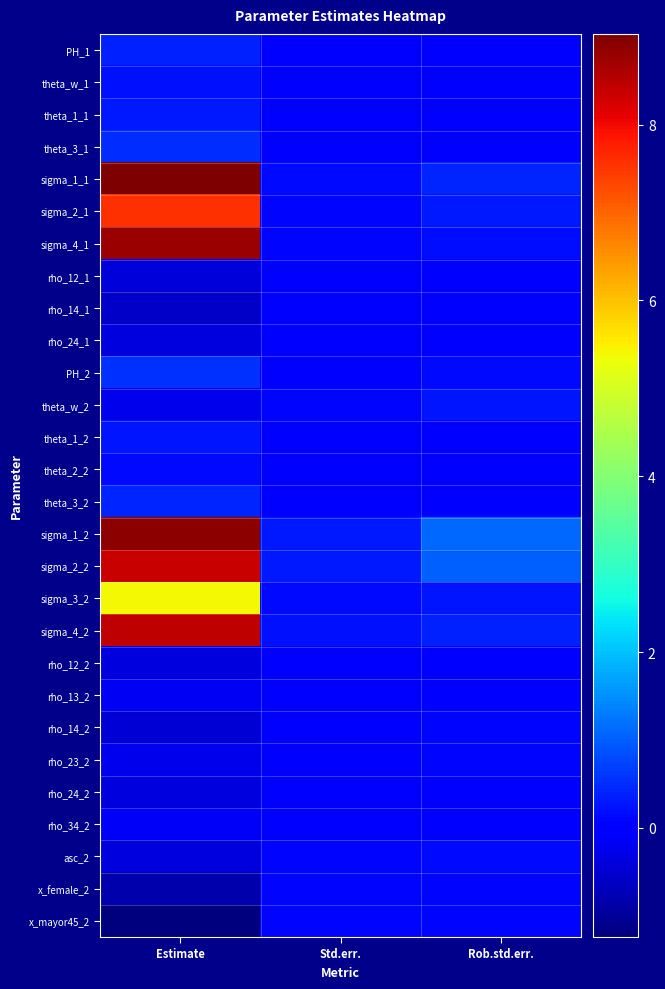

Reading left to right, extract all data points from this chart.

PH_1: Estimate=0.4	Std.err.=0.0	Rob.std.err.=0.0
theta_w_1: Estimate=0.2	Std.err.=0.0	Rob.std.err.=0.1
theta_1_1: Estimate=0.3	Std.err.=0.0	Rob.std.err.=0.0
theta_3_1: Estimate=0.5	Std.err.=0.0	Rob.std.err.=0.0
sigma_1_1: Estimate=9.0	Std.err.=0.1	Rob.std.err.=0.4
sigma_2_1: Estimate=7.6	Std.err.=0.1	Rob.std.err.=0.3
sigma_4_1: Estimate=8.8	Std.err.=0.1	Rob.std.err.=0.2
rho_12_1: Estimate=-0.4	Std.err.=0.0	Rob.std.err.=0.0
rho_14_1: Estimate=-0.6	Std.err.=0.0	Rob.std.err.=0.0
rho_24_1: Estimate=-0.4	Std.err.=0.0	Rob.std.err.=0.0
PH_2: Estimate=0.5	Std.err.=0.1	Rob.std.err.=0.2
theta_w_2: Estimate=-0.3	Std.err.=0.1	Rob.std.err.=0.3
theta_1_2: Estimate=0.3	Std.err.=0.0	Rob.std.err.=0.0
theta_2_2: Estimate=0.1	Std.err.=0.0	Rob.std.err.=0.0
theta_3_2: Estimate=0.4	Std.err.=0.0	Rob.std.err.=0.0
sigma_1_2: Estimate=8.9	Std.err.=0.3	Rob.std.err.=1.1
sigma_2_2: Estimate=8.4	Std.err.=0.3	Rob.std.err.=1.0
sigma_3_2: Estimate=5.4	Std.err.=0.1	Rob.std.err.=0.3
sigma_4_2: Estimate=8.4	Std.err.=0.2	Rob.std.err.=0.4
rho_12_2: Estimate=-0.4	Std.err.=0.0	Rob.std.err.=0.1
rho_13_2: Estimate=-0.2	Std.err.=0.0	Rob.std.err.=0.1
rho_14_2: Estimate=-0.5	Std.err.=0.0	Rob.std.err.=0.1
rho_23_2: Estimate=-0.2	Std.err.=0.0	Rob.std.err.=0.1
rho_24_2: Estimate=-0.4	Std.err.=0.0	Rob.std.err.=0.1
rho_34_2: Estimate=-0.1	Std.err.=0.0	Rob.std.err.=0.0
asc_2: Estimate=-0.4	Std.err.=0.1	Rob.std.err.=0.2
x_female_2: Estimate=-0.8	Std.err.=0.1	Rob.std.err.=0.1
x_mayor45_2: Estimate=-1.2	Std.err.=0.1	Rob.std.err.=0.1